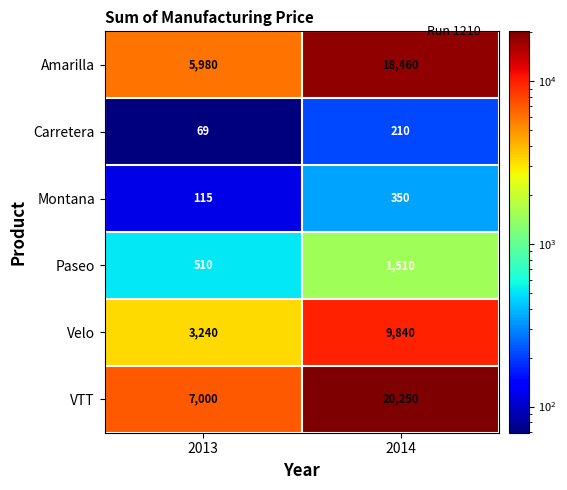

What is the lowest value of the VTT series?

7000